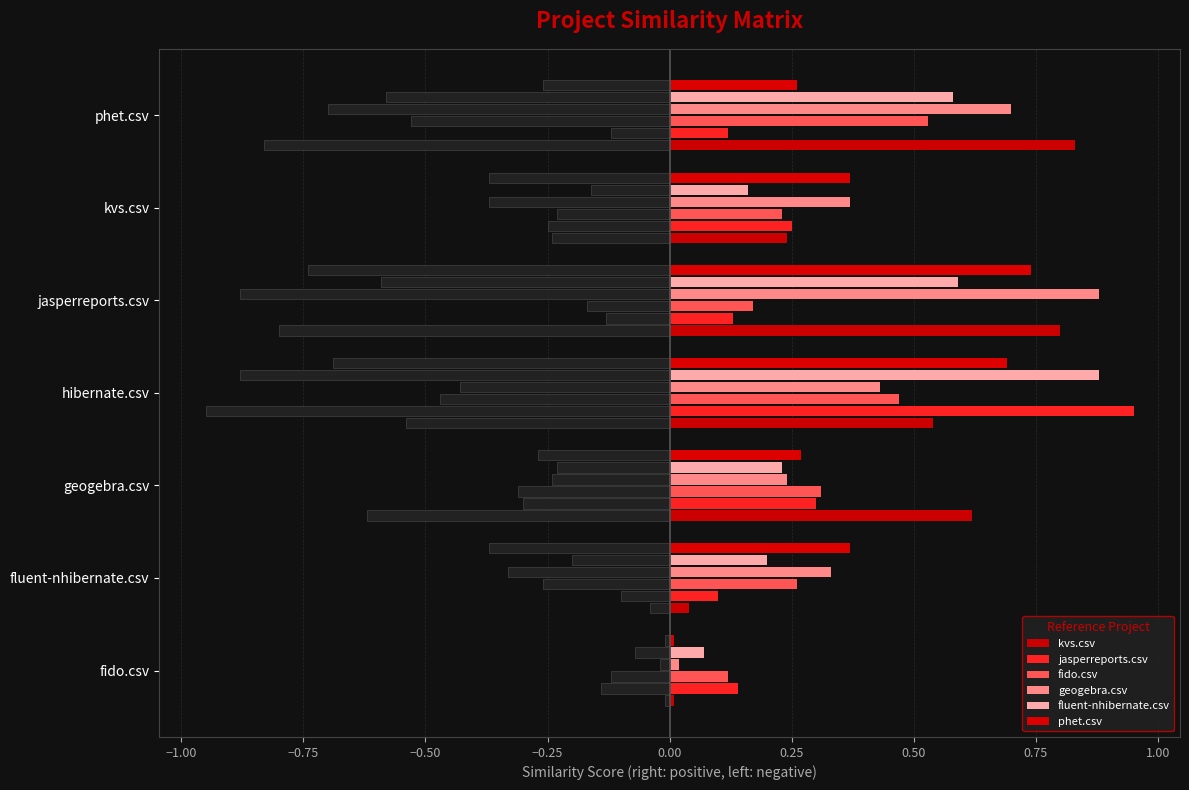

Between jasperreports.csv and fluent-nhibernate.csv, which is larger?

jasperreports.csv